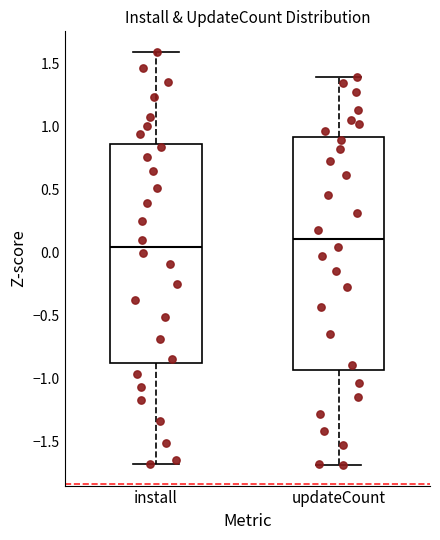

Reading left to right, read every box against the y-axis: the position of its median line, the range the box covers, and the ends of its whiskers. The values are not printed on the chart, so give them approximately, as read against the axis.

install: median 0.05, box -0.90 to 0.85, whiskers -1.70 to 1.60
updateCount: median 0.10, box -0.95 to 0.90, whiskers -1.70 to 1.40